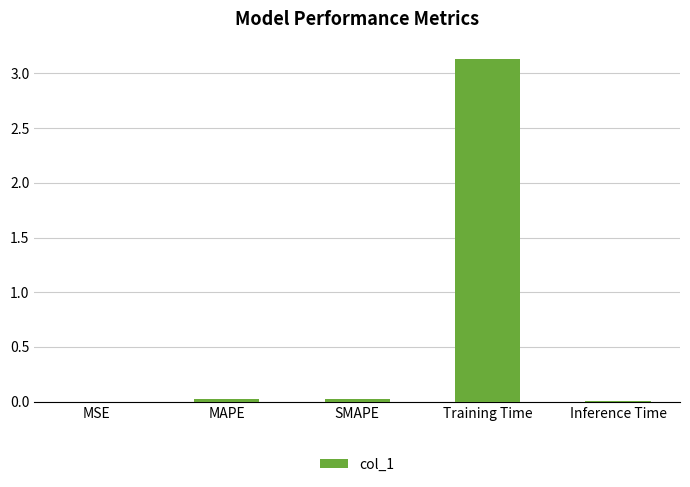

What is the sum of all values?

3.2